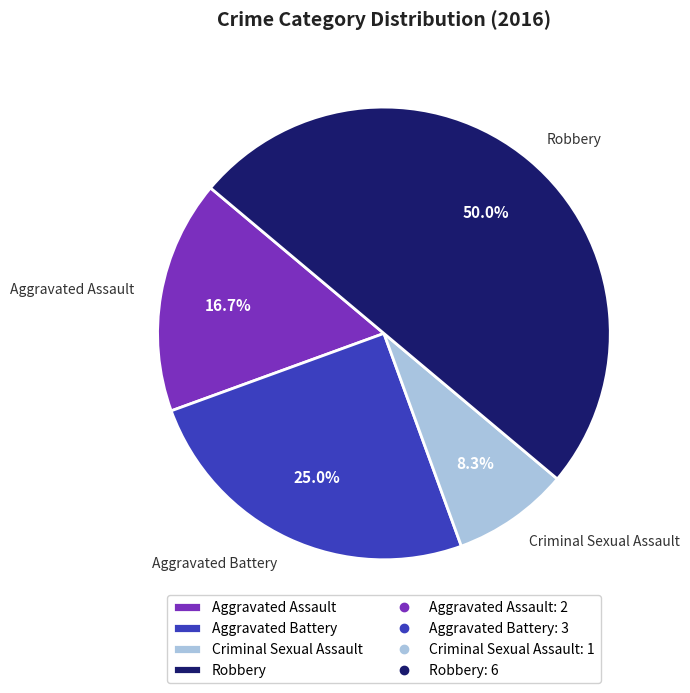

Does Aggravated Assault represent more than half of the total?

No